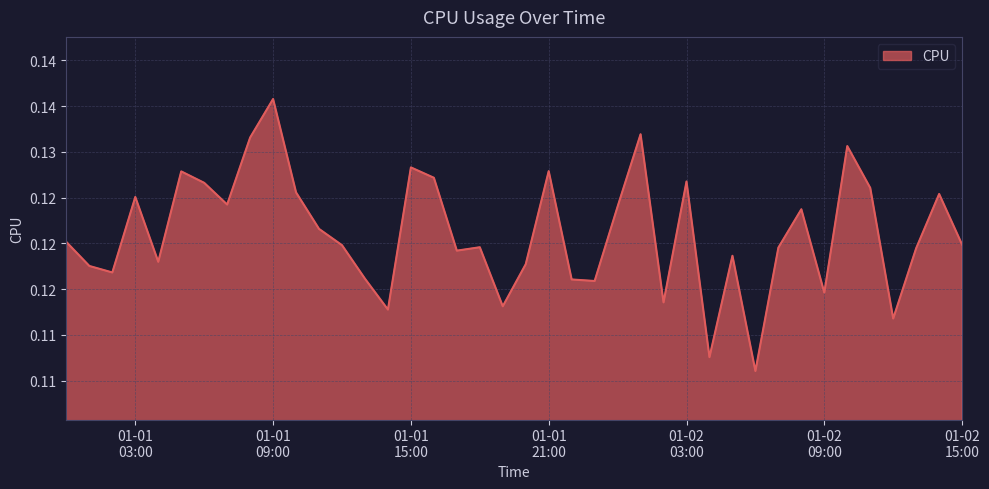

At which category does the data reach its first local peak?

01-01
03:00